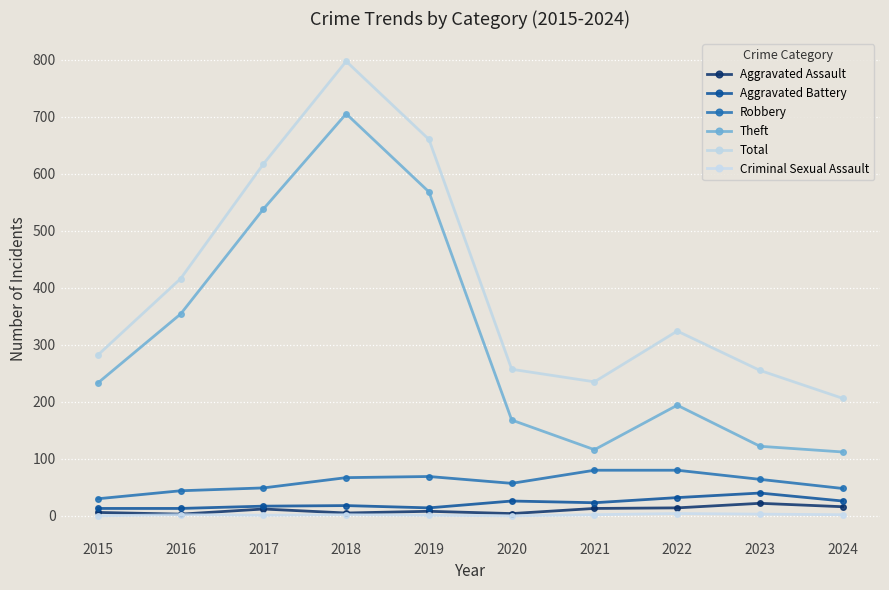

Reading left to right, transcribe all the data shown in this chart.

Aggravated Assault: 6	3	12	5	8	4	13	14	22	16
Aggravated Battery: 13	13	17	18	14	26	23	32	40	26
Robbery: 30	44	49	67	69	57	80	80	64	48
Theft: 233	354	538	705	568	168	116	194	122	112
Total: 282	416	617	797	660	257	235	324	255	206
Criminal Sexual Assault: 0	2	1	2	1	0	2	4	3	2